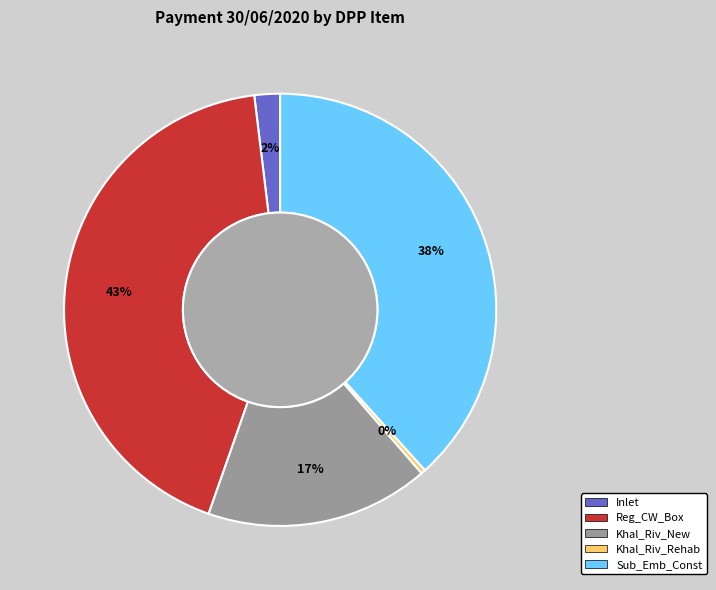

Approximately how many times larger is the value at Reg_CW_Box compared to Sub_Emb_Const?

1.1